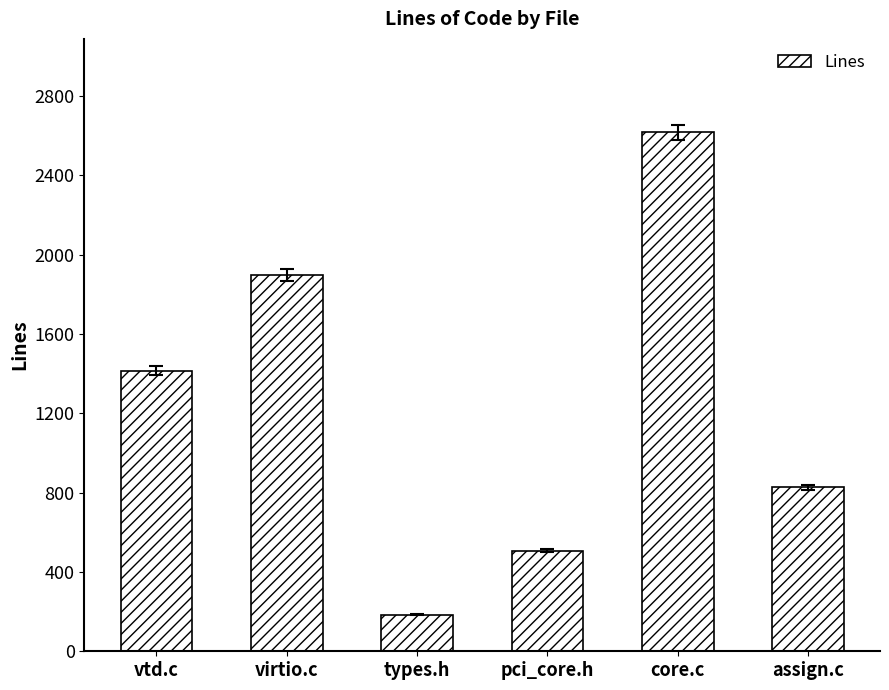

How many bars are there in total?

6